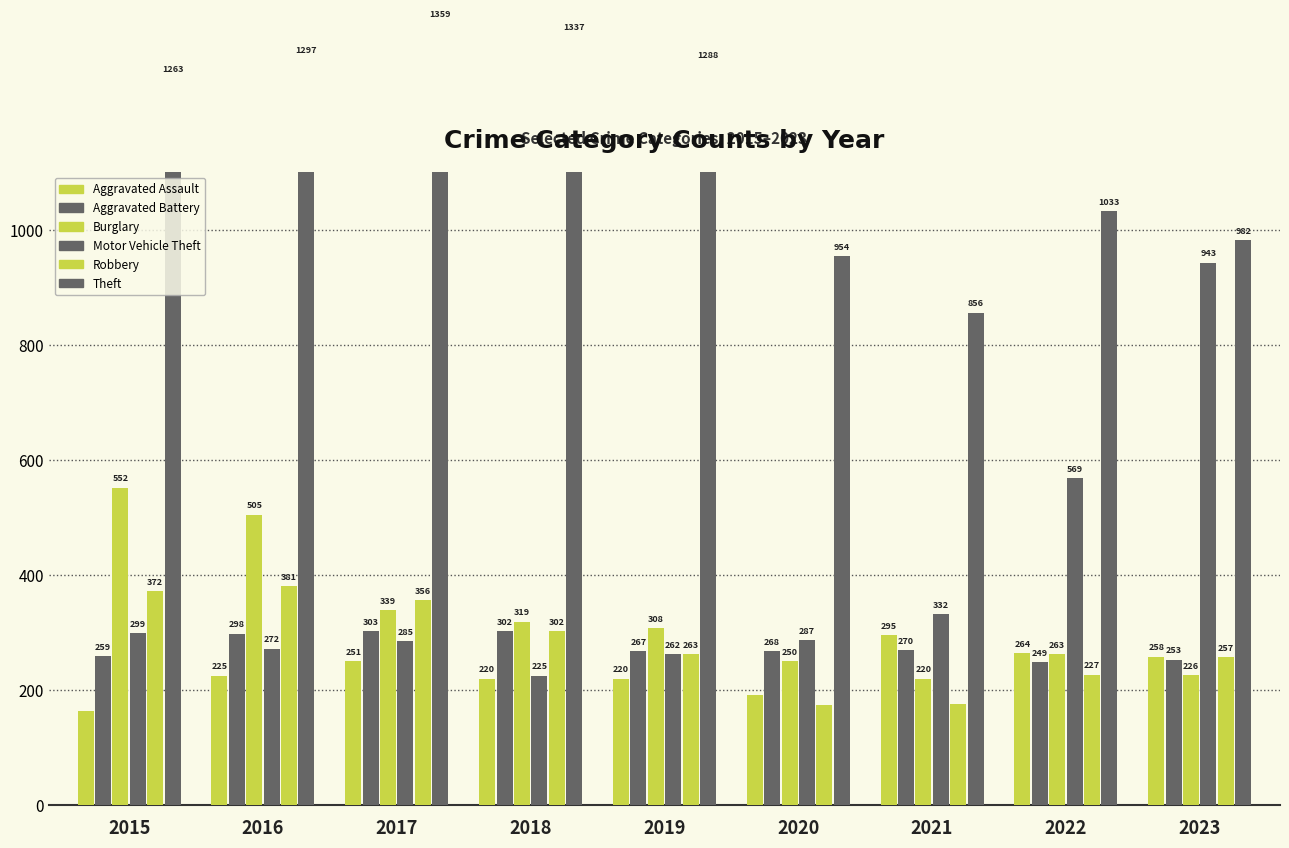

What is the smallest value displayed?

164